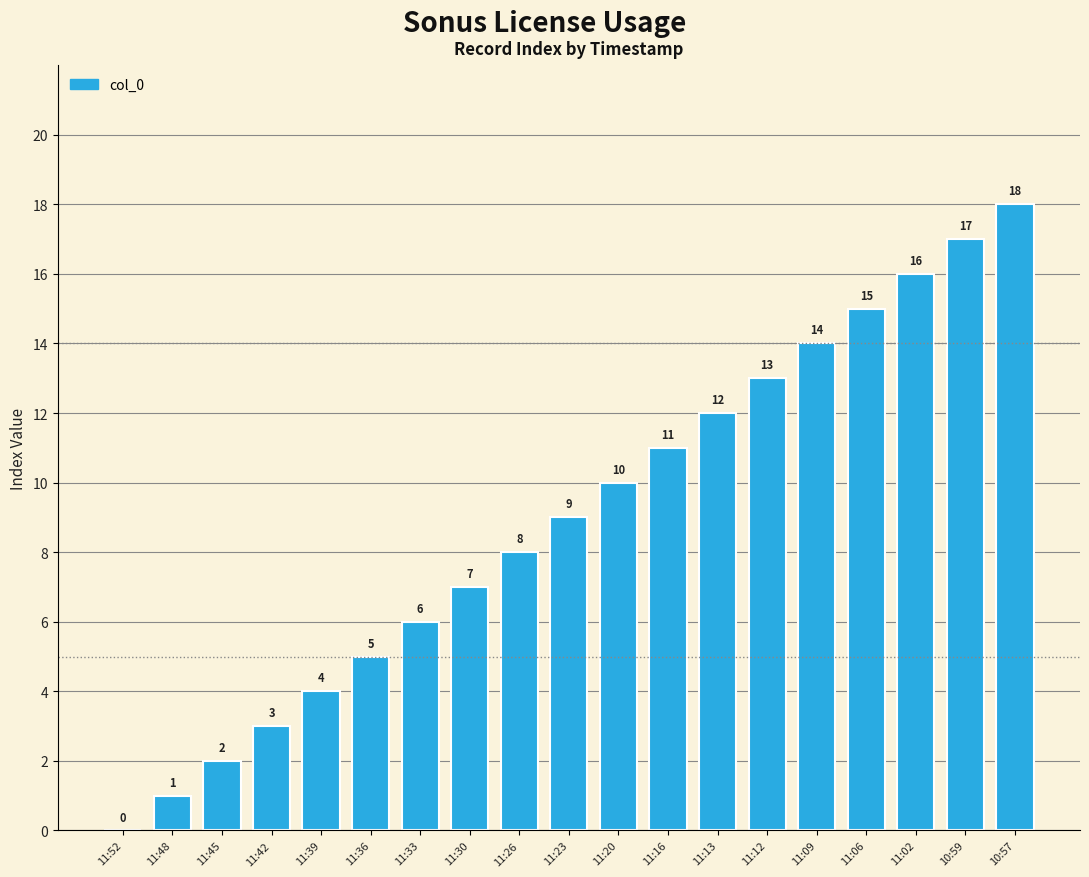

How many values are above zero?

18